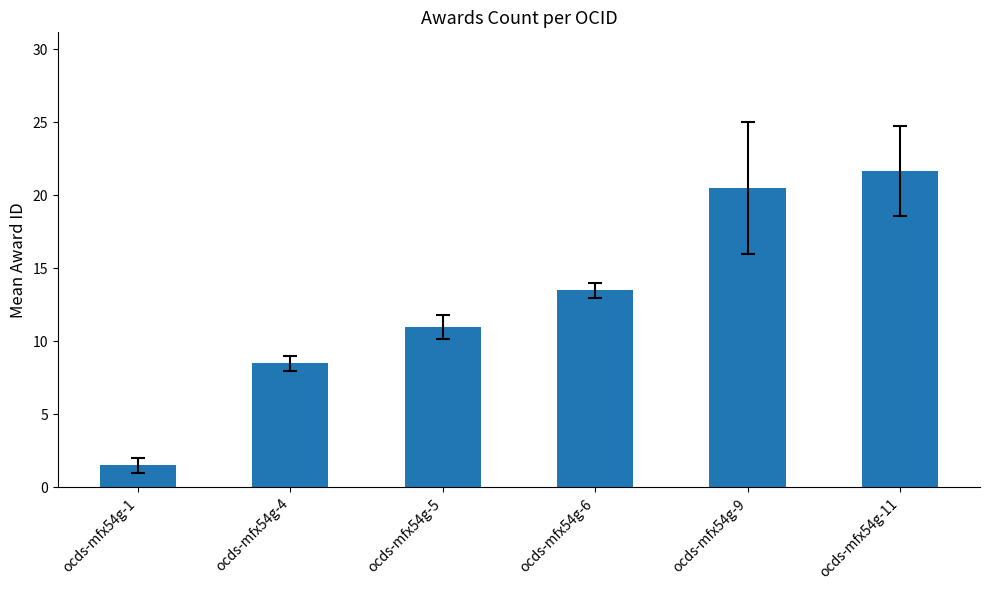

Does the chart contain any negative values?

No